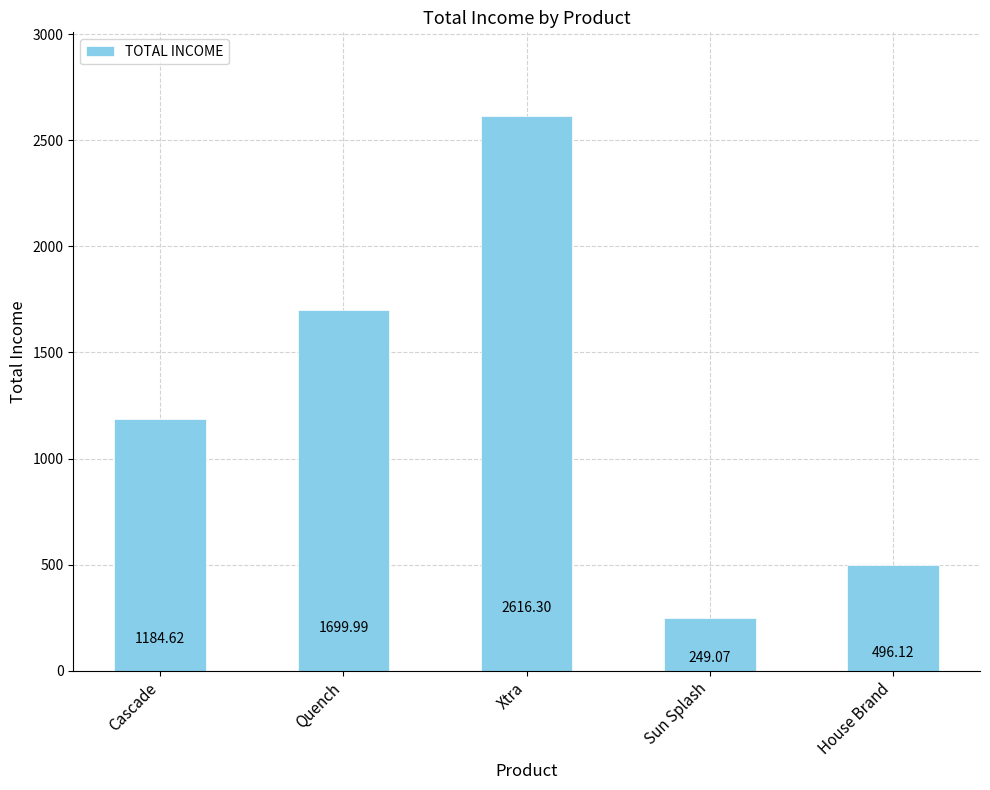

List the labels in order of value, smallest first.

Sun Splash, House Brand, Cascade, Quench, Xtra